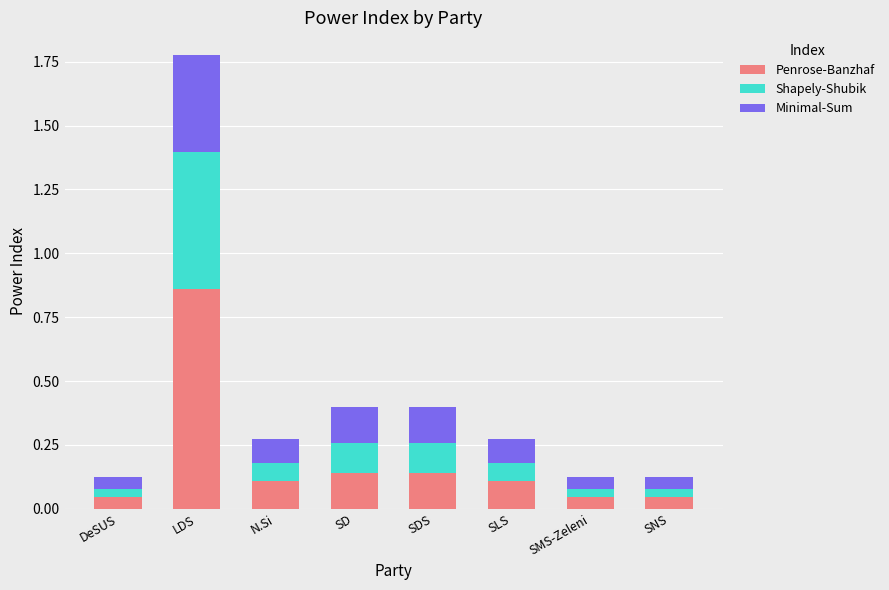

What is the total value across all series at N.Si?

0.3